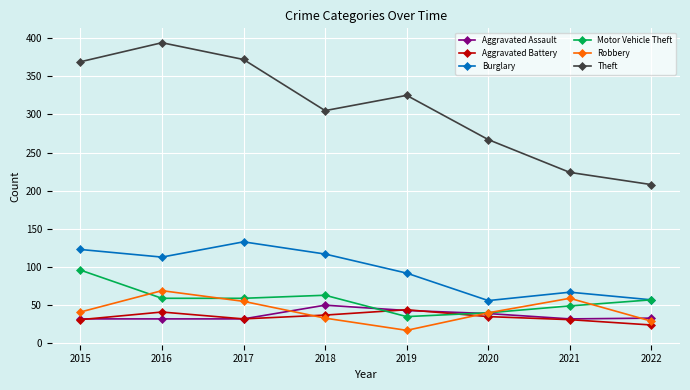

What are all the series names shown in the legend?

Aggravated Assault, Aggravated Battery, Burglary, Motor Vehicle Theft, Robbery, Theft